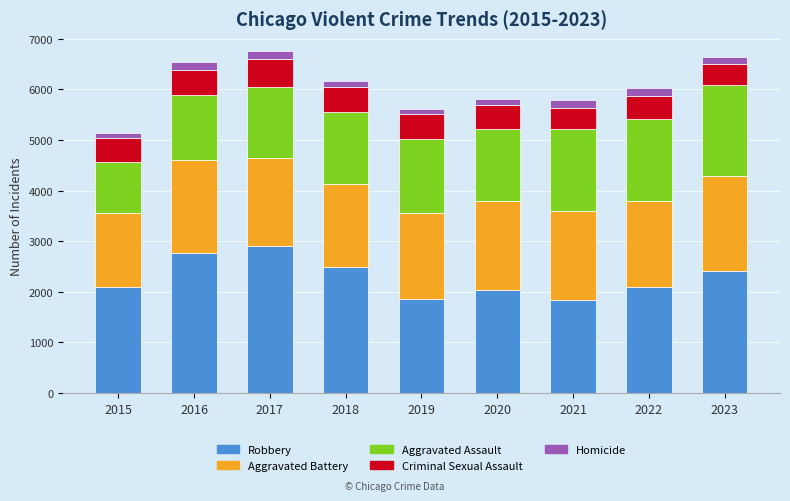

The Robbery series shows 1851 at 2019. True or false?

True